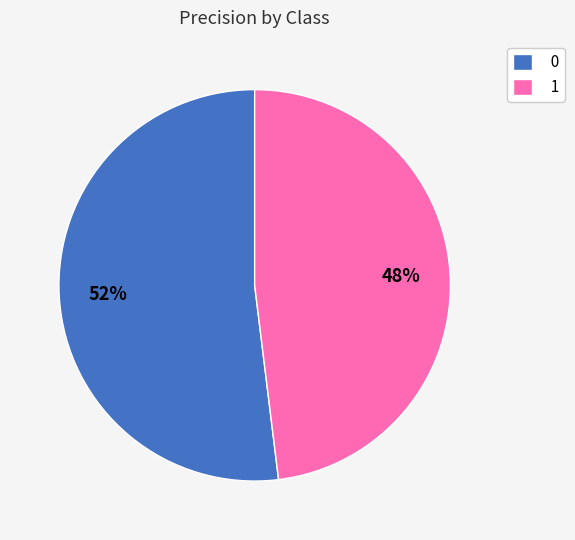

To the nearest percent, what is the difference between the largest and smallest slice percentages?

4%